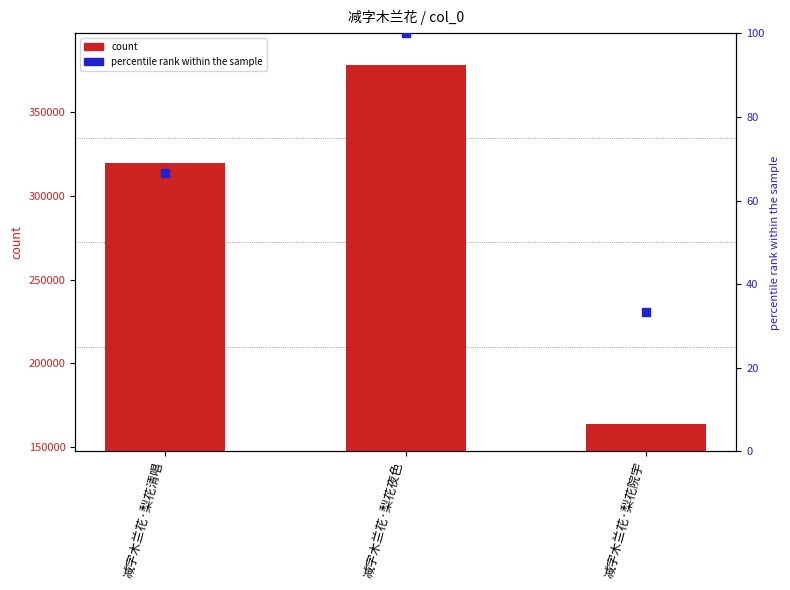

At which category is the sum across all series the highest?

减字木兰花·梨花夜色